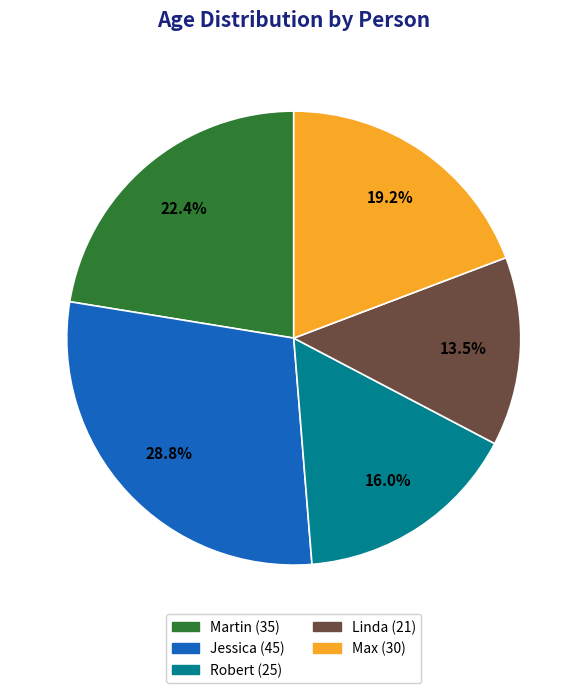

Count the number of slices in the pie.

5